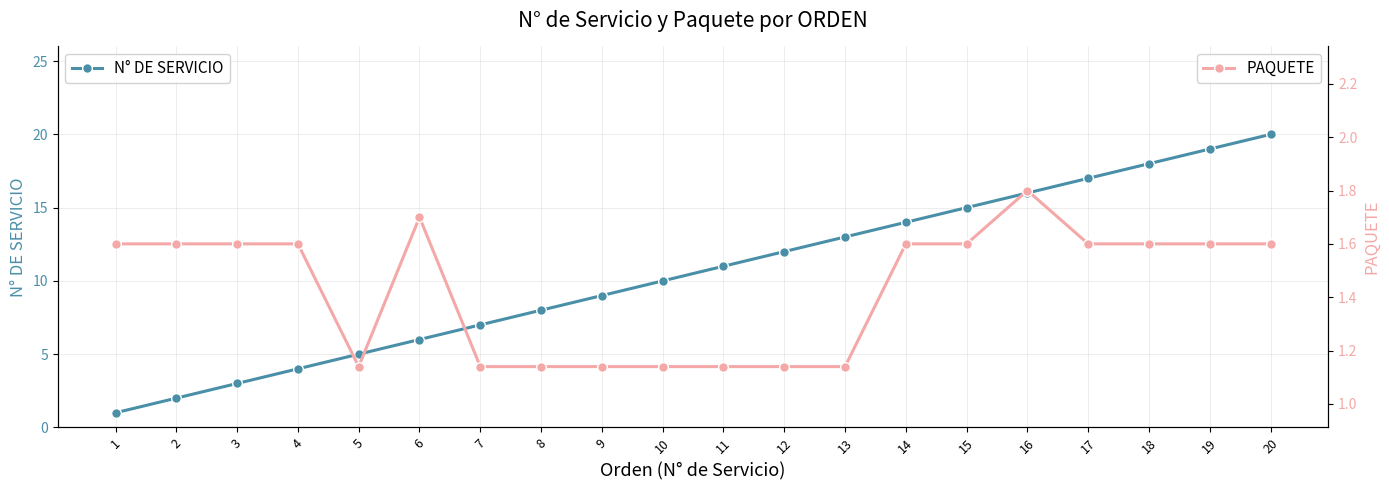

What is the difference between the maximum and minimum values in the PAQUETE series?

0.7